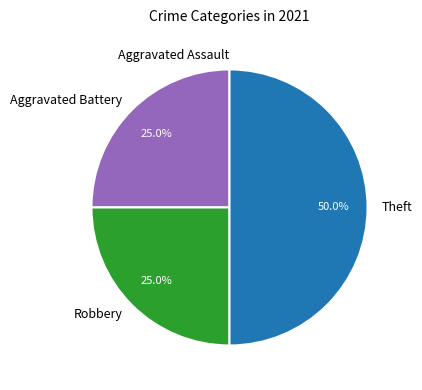

Combined, what portion of the pie is Robbery and Theft?

75.0%